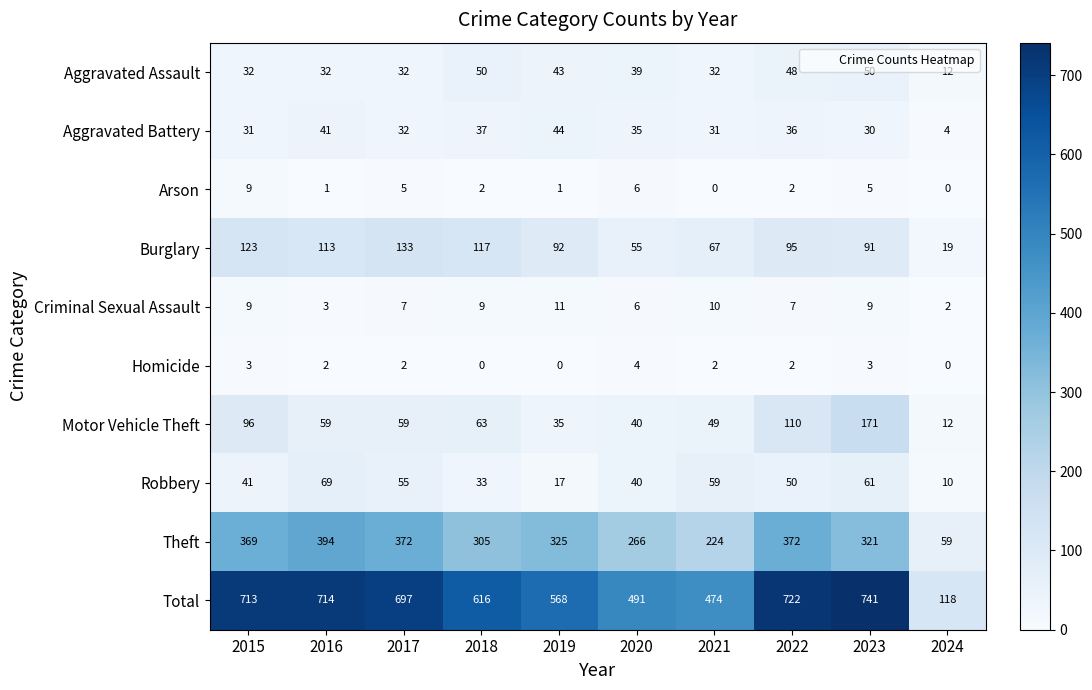

How many positive values does the Homicide series have?

7